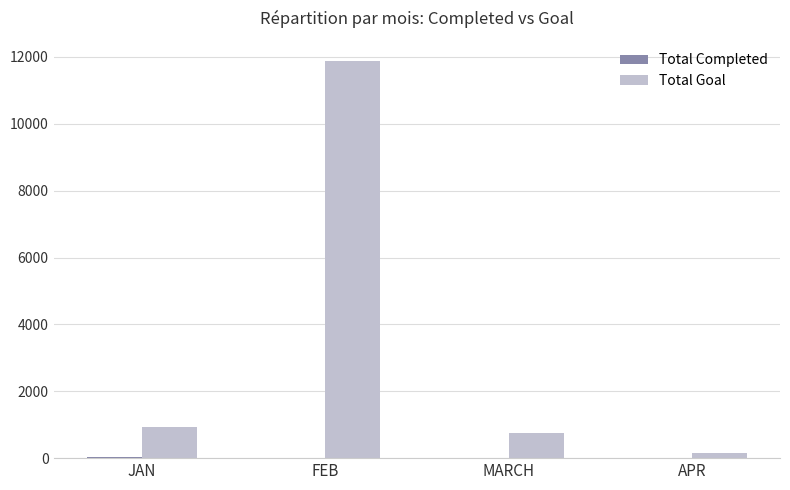

The Total Goal series shows 11888 at FEB. True or false?

True